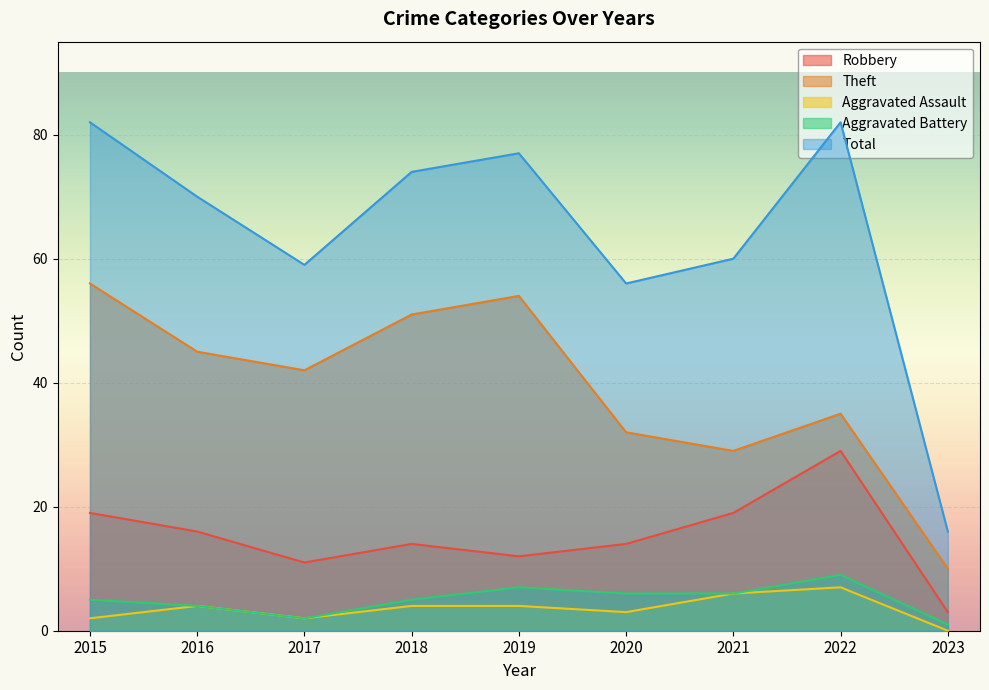

True or false: Aggravated Assault has more than 1 interior local peaks.

True